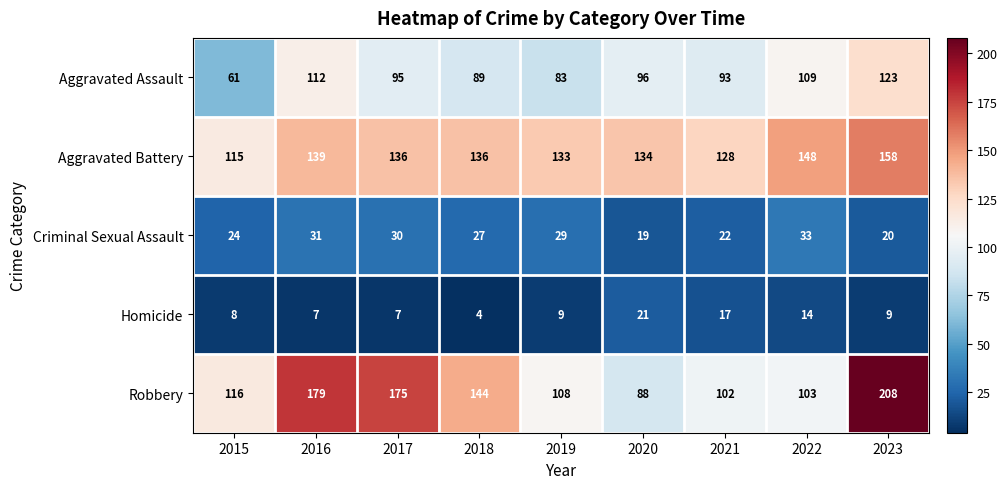

True or false: Robbery has a value of 175 at 2017.

True